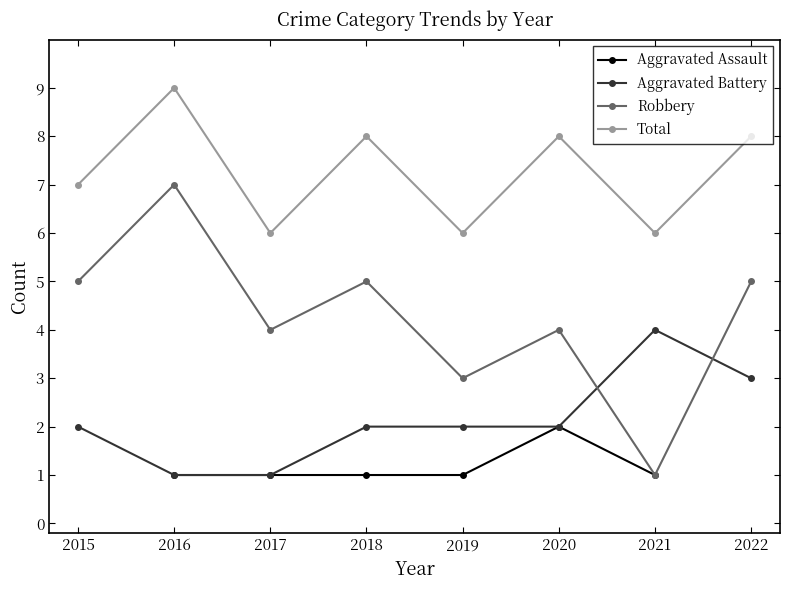

Which series changed the most between 2015 and 2021?

Robbery